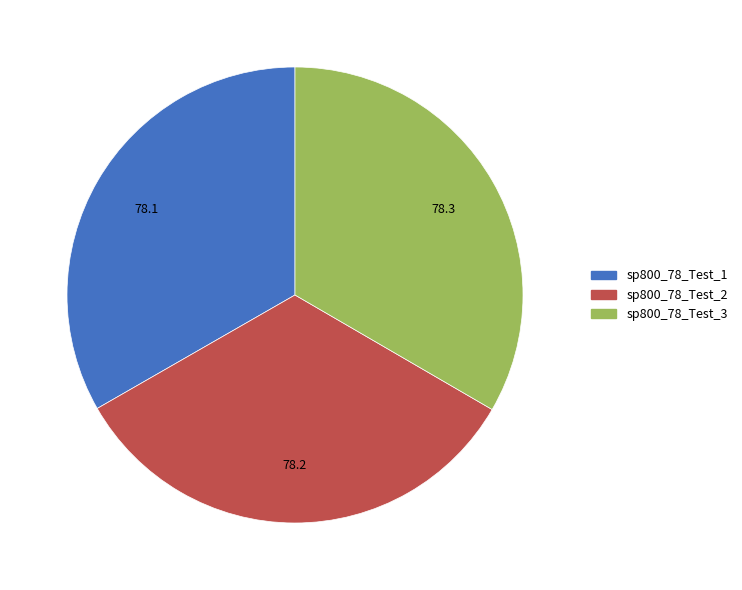

True or false: sp800_78_Test_3 accounts for 33% of the total.

True